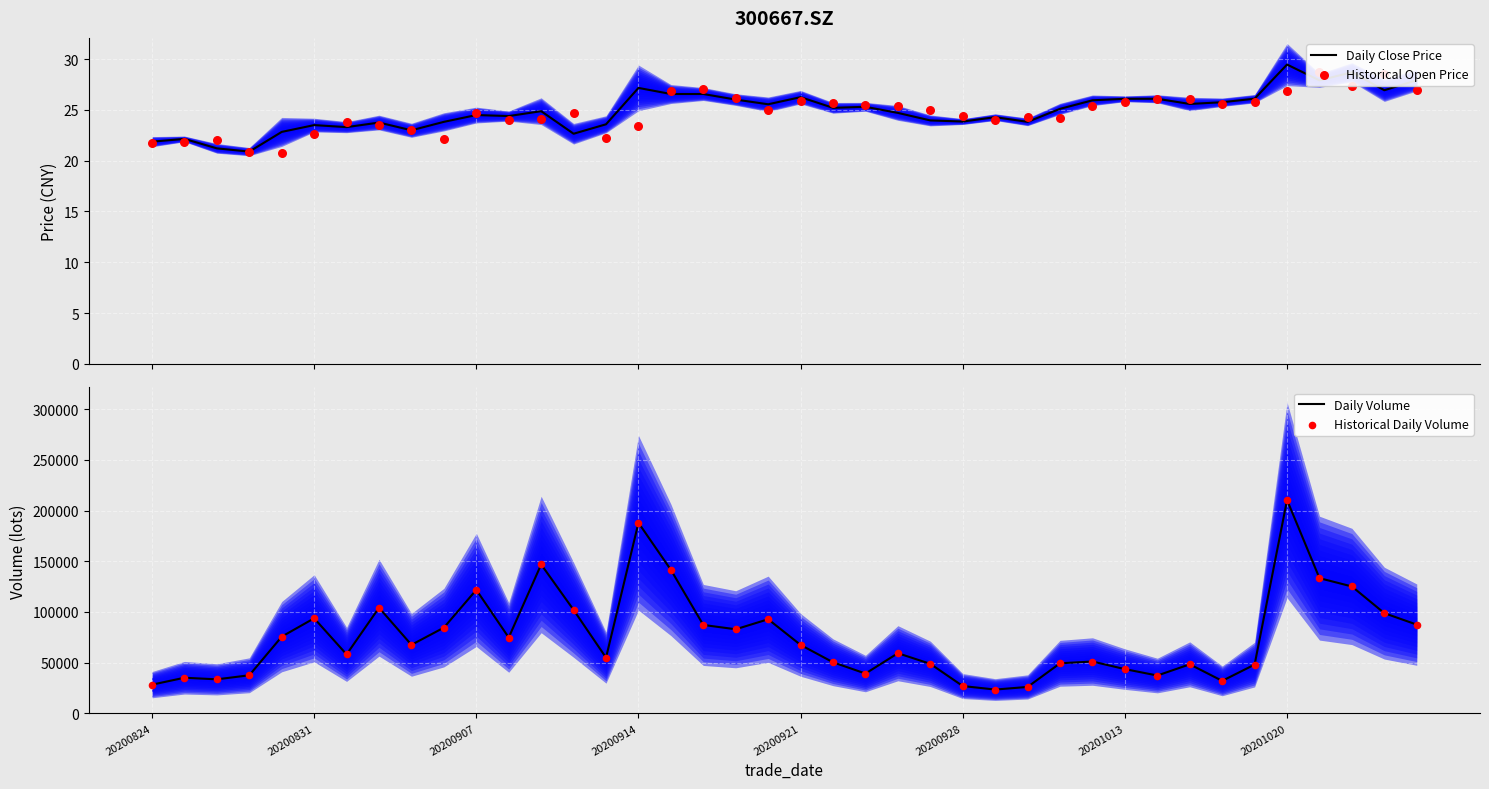

What are all the series names shown in the legend?

Daily Close Price, Historical Open Price, Daily Volume, Historical Daily Volume